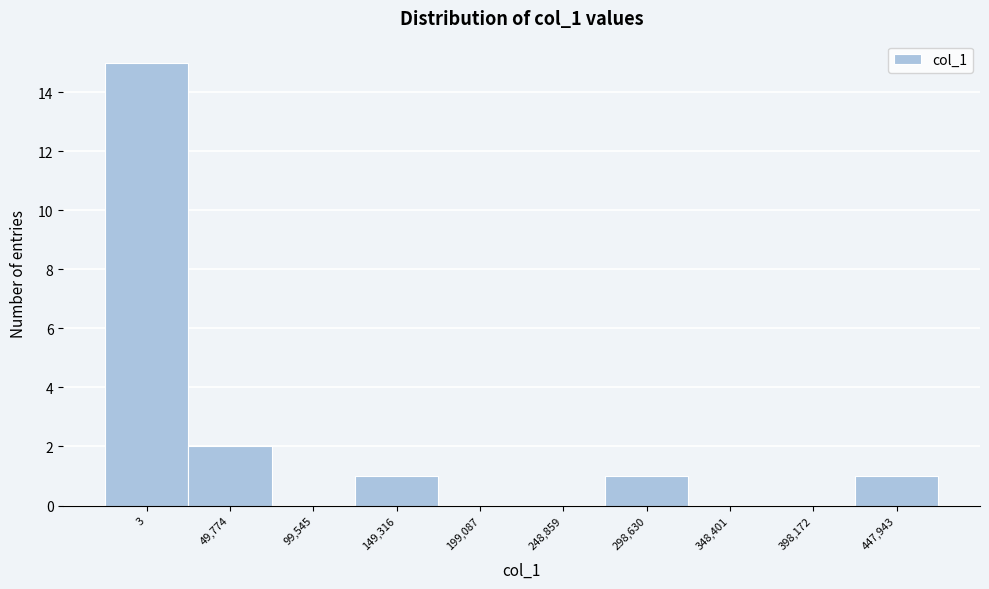

Reading left to right, what are all the values shown in this chart?

3=15	49,774=2	99,545=0	149,316=1	199,087=0	248,859=0	298,630=1	348,401=0	398,172=0	447,943=1